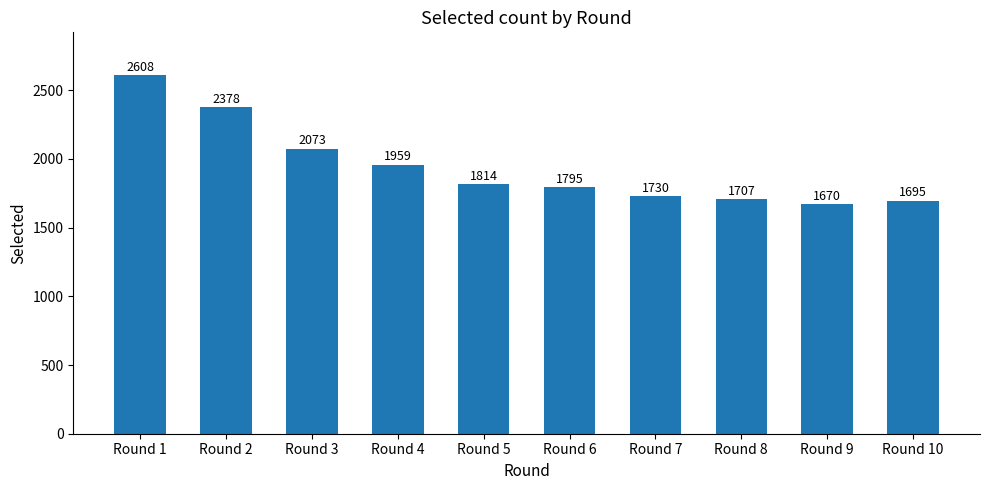

What is the maximum value shown in the chart?

2608